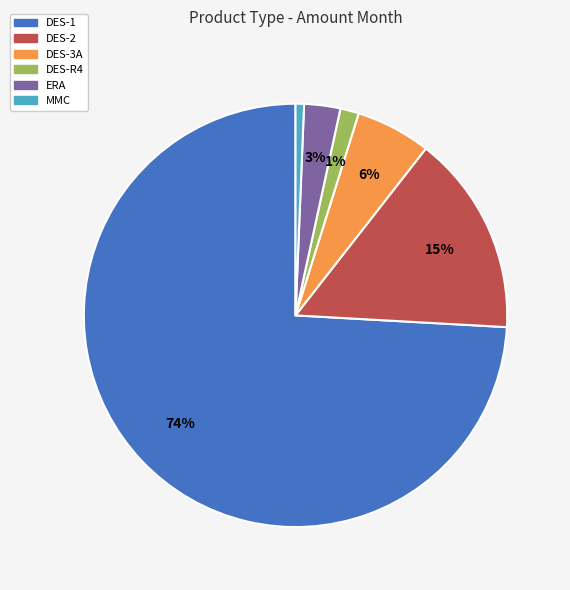

Is the sum of MMC and ERA greater than half?

No